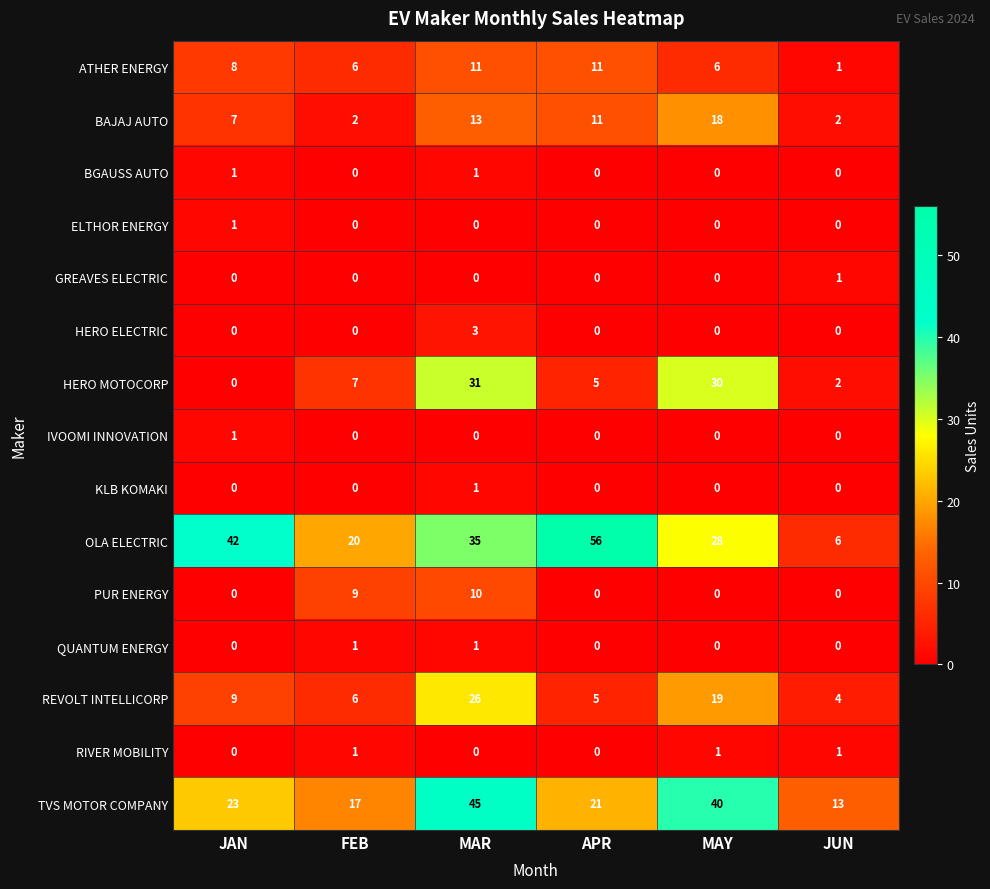

What is the sum of the TVS MOTOR COMPANY values at JUN and MAR?

58